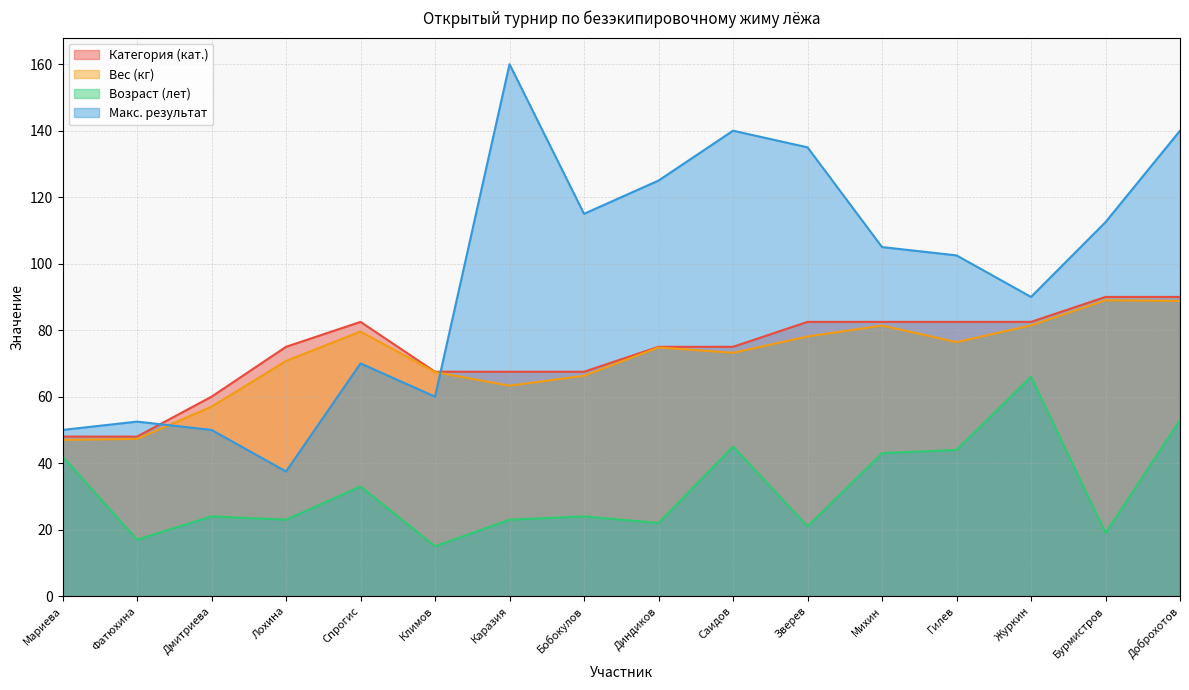

What is the total value across all series at Зверев?

316.6